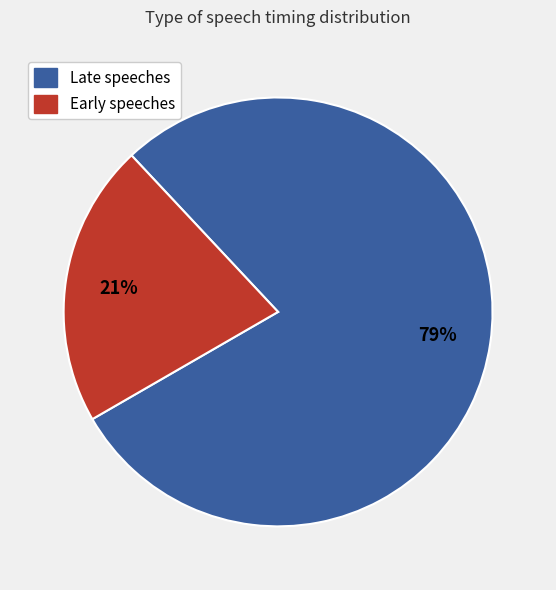

To the nearest percent, what is the average slice percentage?

50%